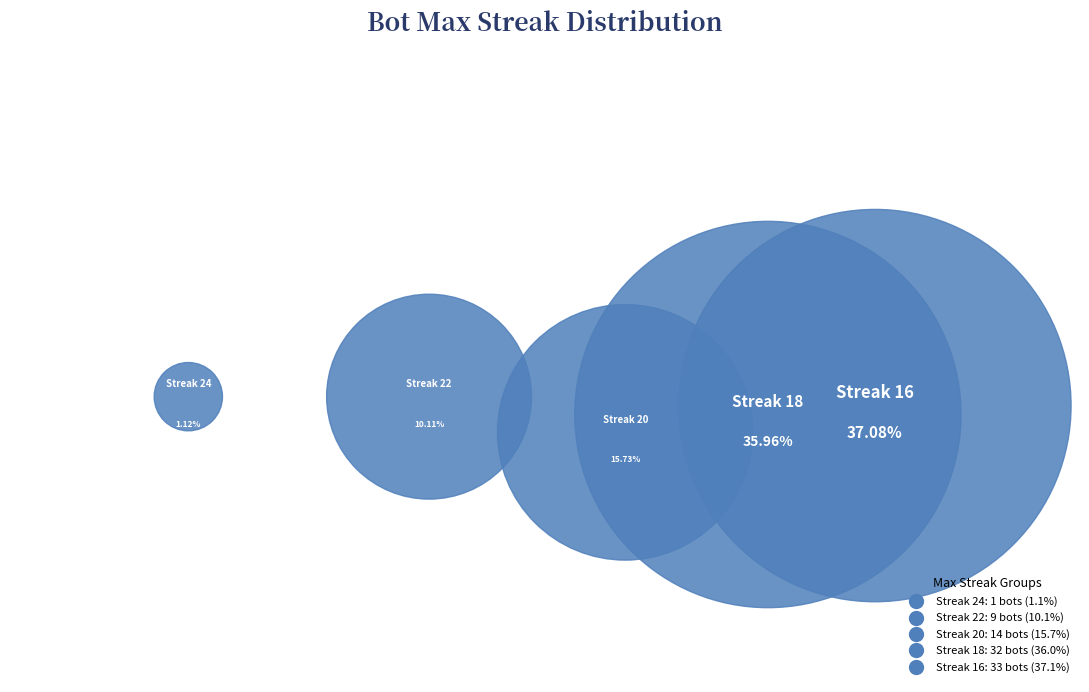

How many segments does this pie chart have?

5